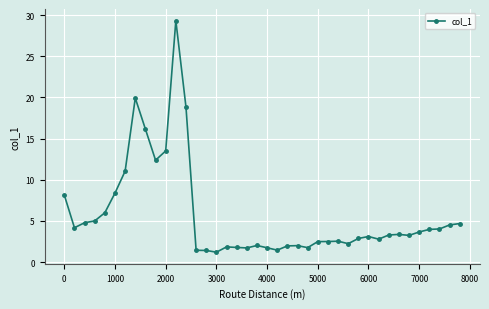

What is the value of the 17th point from the left?

1.9